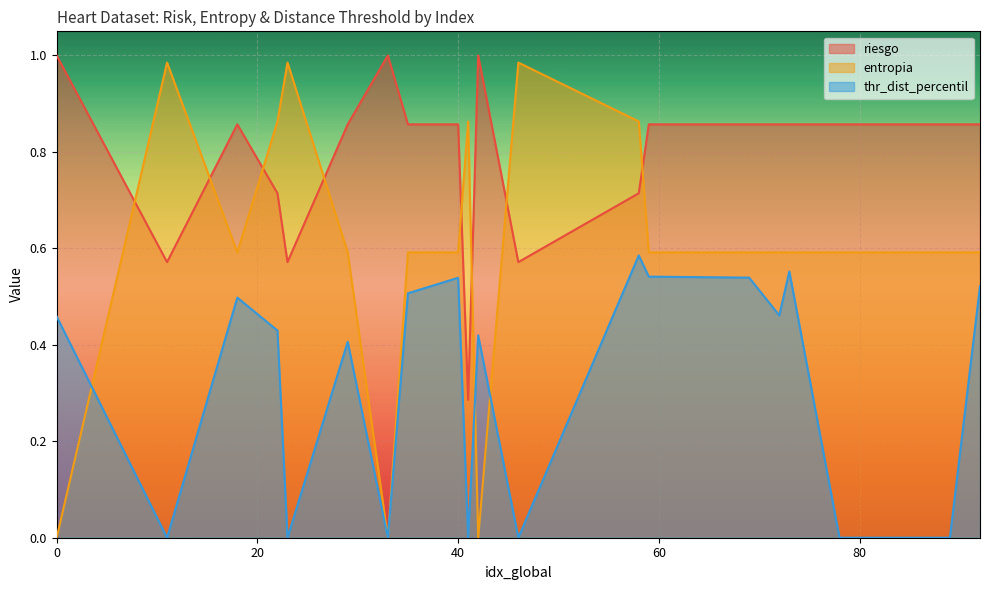

What is the greatest value displayed?

1.0